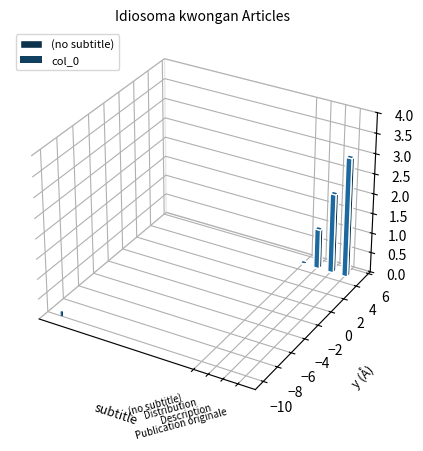

How many data points are less than 2?

2